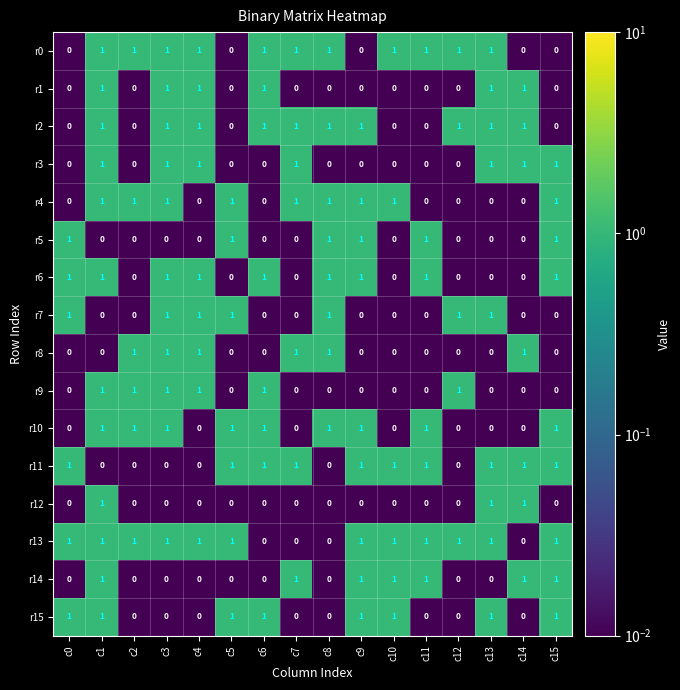

Is it true that r2 equals 1 at c12?

True